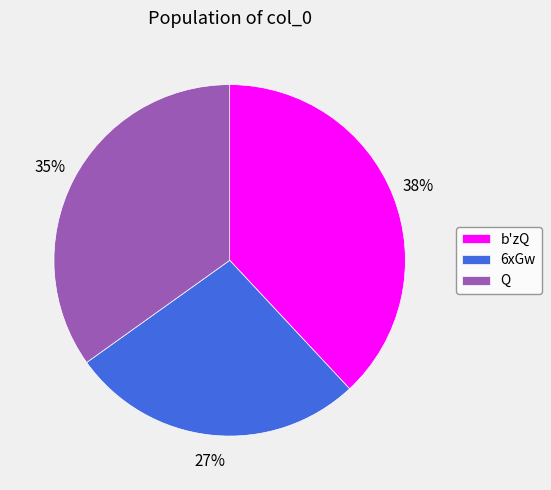

What percentage is the 6xGw slice, to the nearest percent?

27%